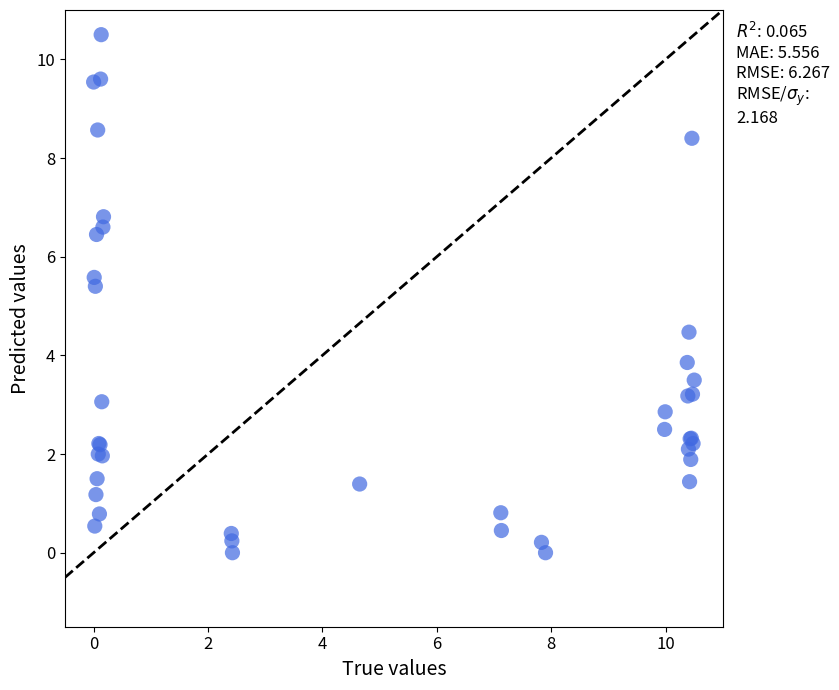

What Y value in the scatter plot is closest to 5?

5.4